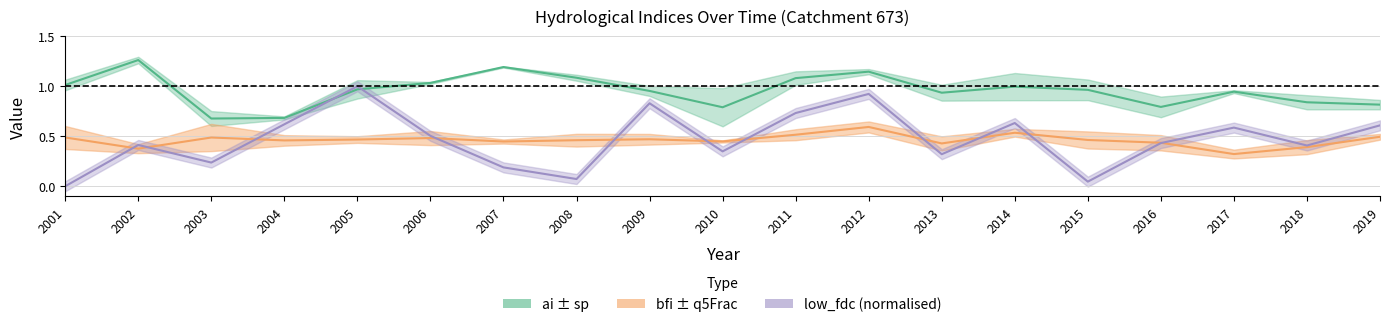

Reading right to left, transcribe all the data shown in this chart.

ai: 0.8	0.8	0.9	0.8	1.0	1.0	0.9	1.1	1.1	0.8	1.0	1.1	1.2	1.0	1.0	0.7	0.7	1.3	1.0
bfi: 0.5	0.4	0.3	0.4	0.5	0.5	0.4	0.6	0.5	0.4	0.5	0.5	0.4	0.5	0.5	0.5	0.5	0.4	0.5
low_fdc: 0.6	0.4	0.6	0.4	0.0	0.6	0.3	0.9	0.7	0.3	0.8	0.1	0.2	0.5	1.0	0.6	0.2	0.4	0.0